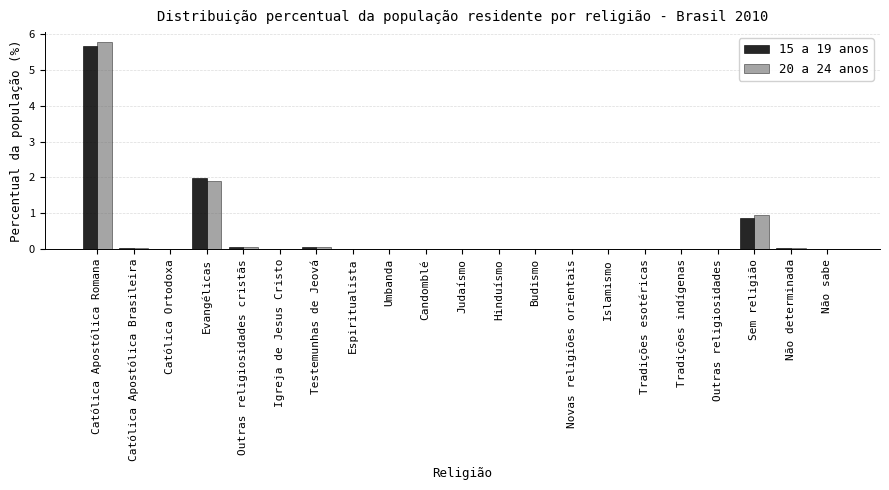

At which category is the sum across all series the highest?

Católica Apostólica Romana